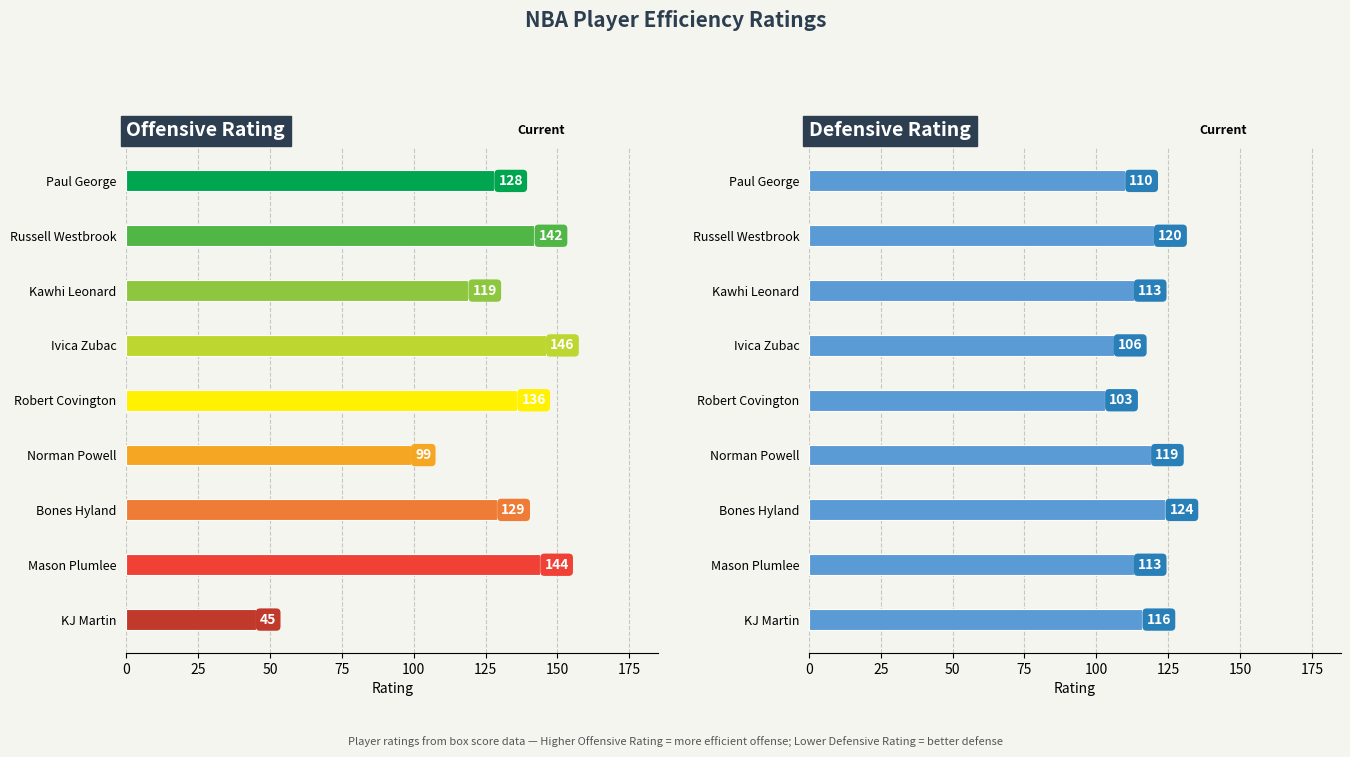

Reading right to left, transcribe all the data shown in this chart.

Offensive Rating: 45	144	129	99	136	146	119	142	128
Defensive Rating: 116	113	124	119	103	106	113	120	110